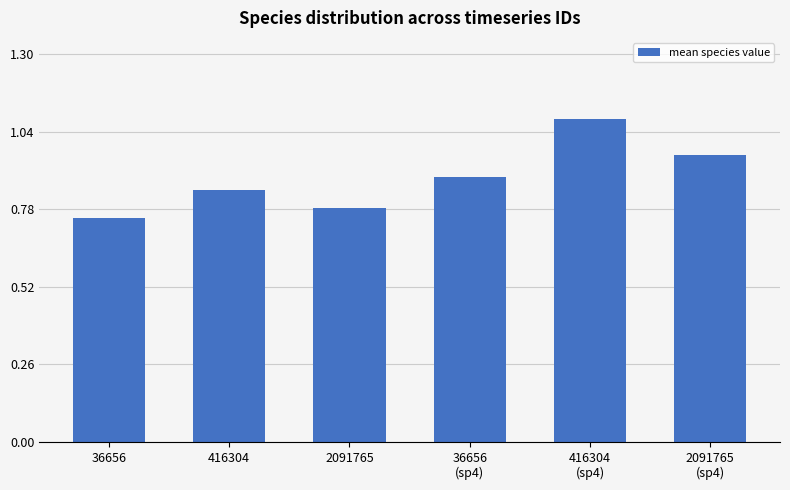

Count the values in the range 0 to 1.

5